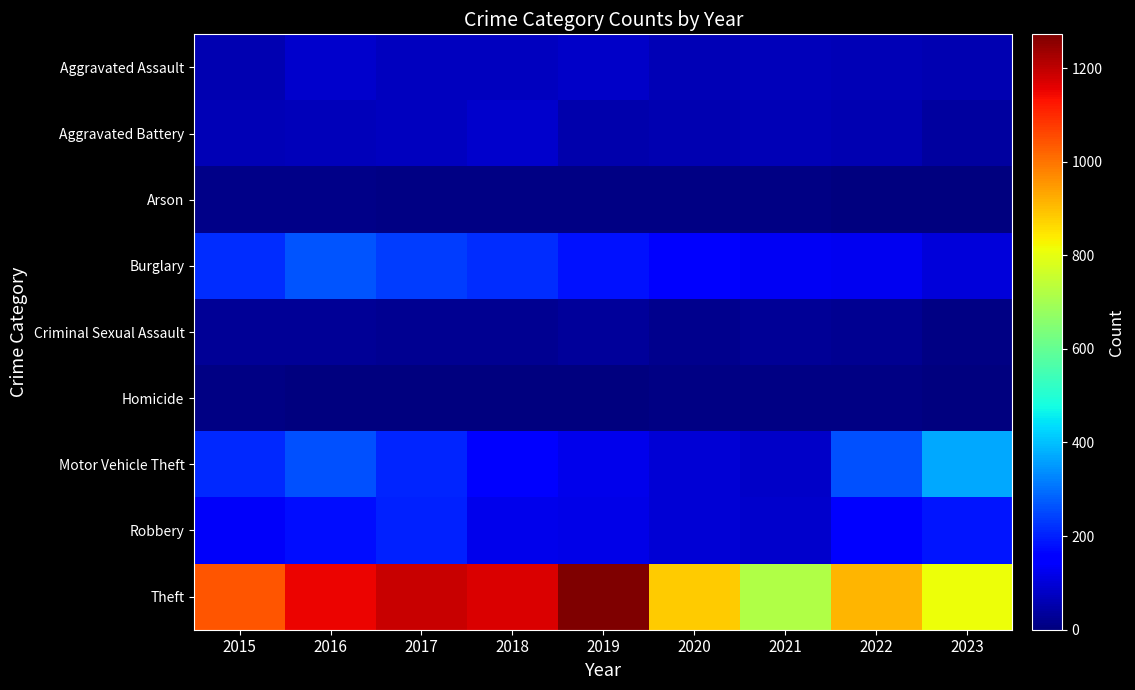

How many data points does each series have?

9